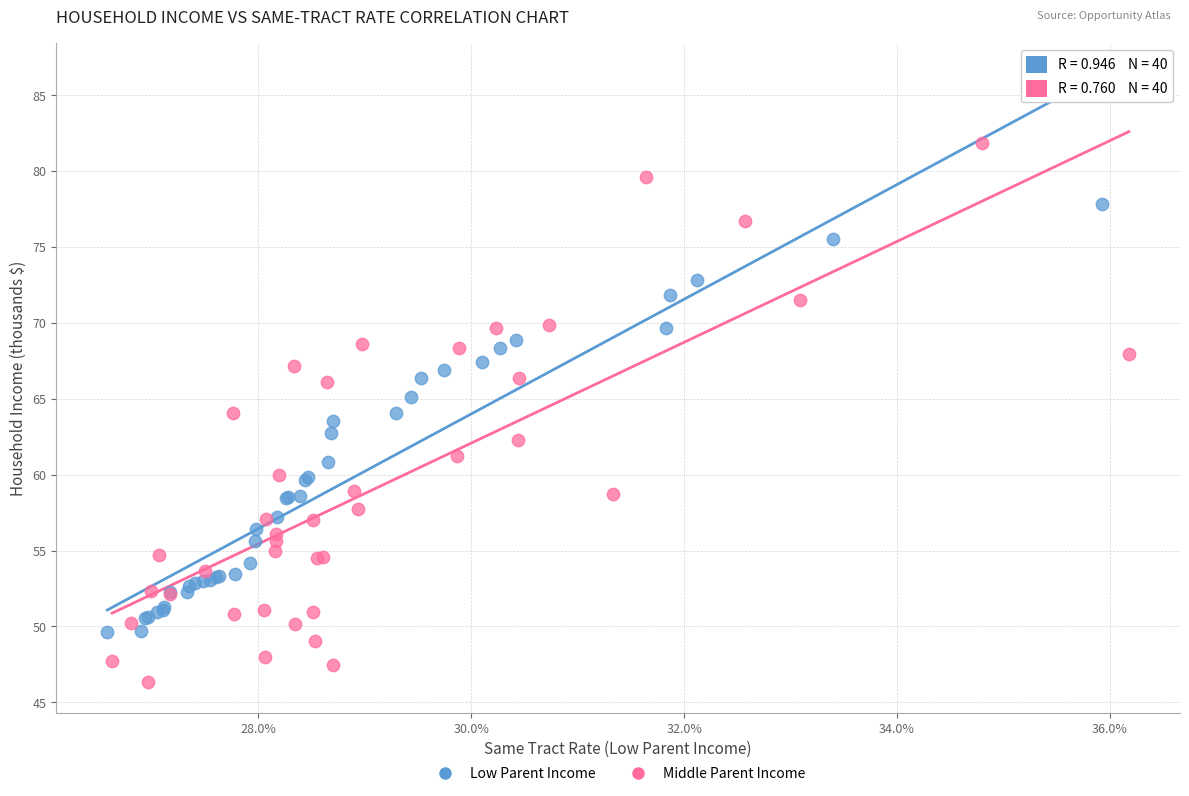

Which series has the widest spread of Y values?

Middle Parent Income